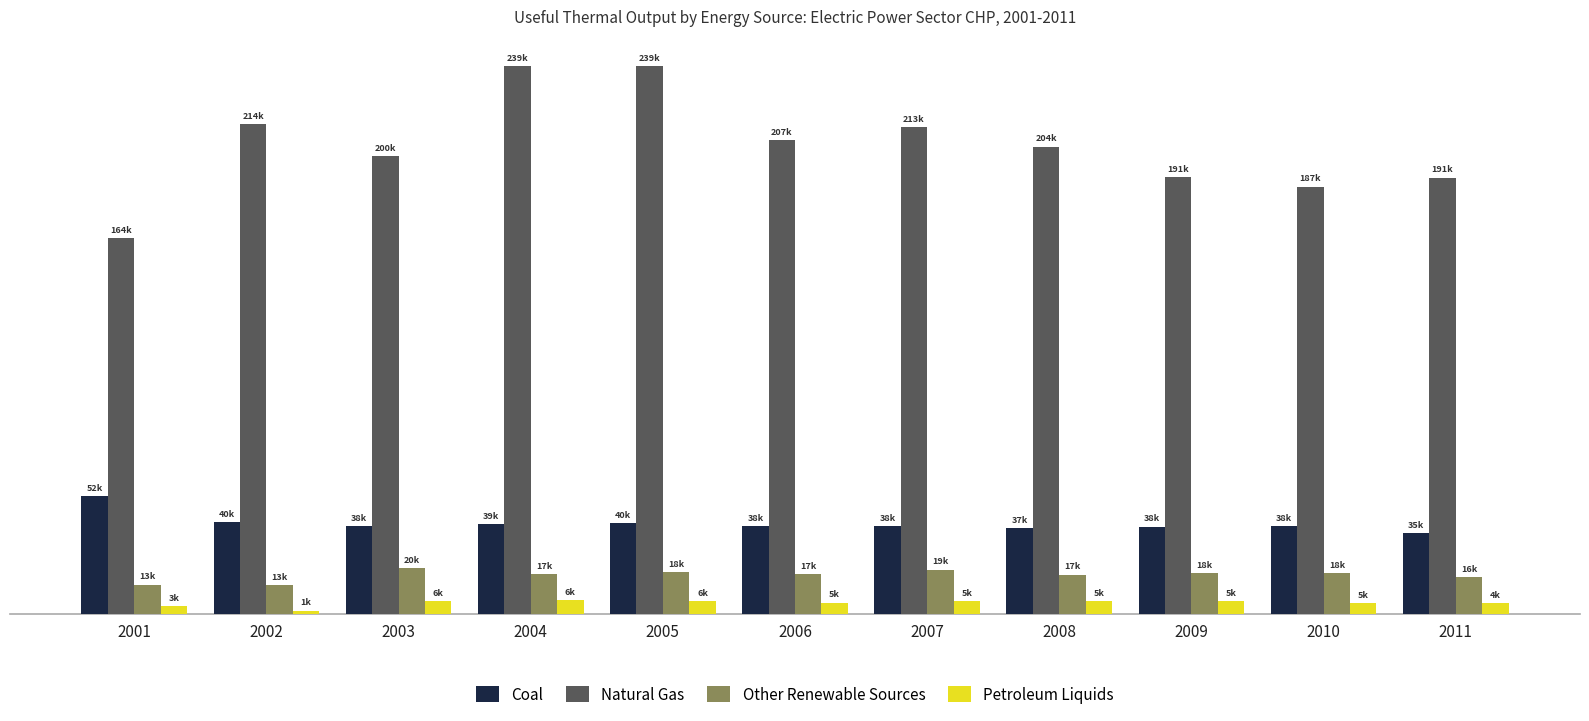

Which series has the largest total across all categories?

Natural Gas